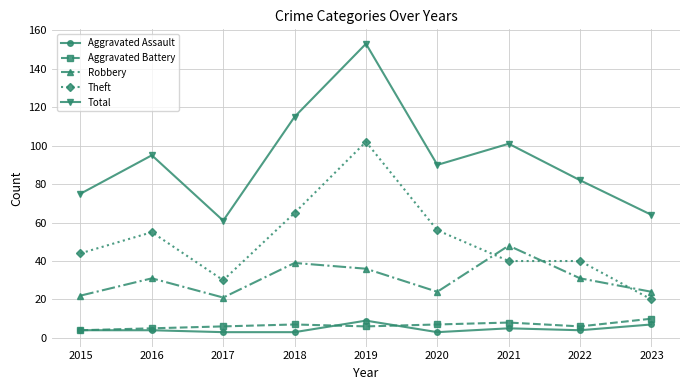

Where is the first local maximum for Total?

2016